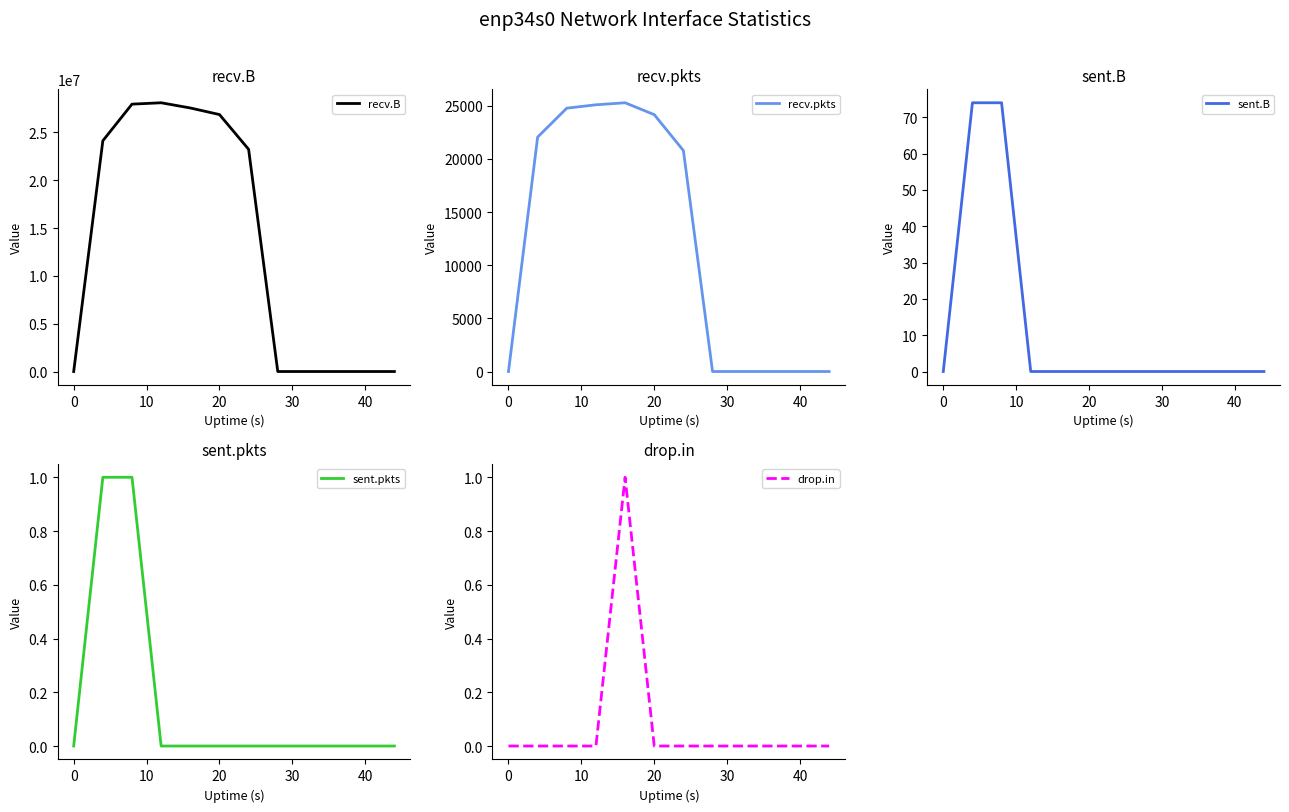

In recv.B, how many points are higher than both neighbors (excluding endpoints)?

2